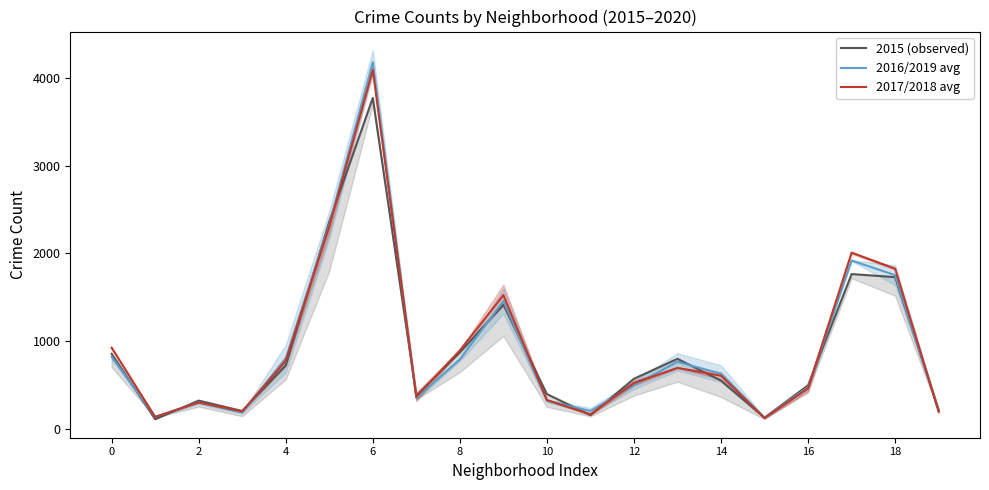

What is the highest value of the 2017/2018 avg series?

4090.0